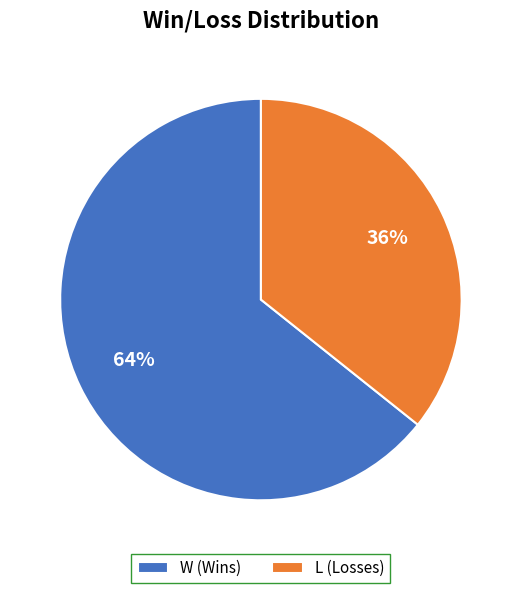

How many slices are in this pie chart?

2